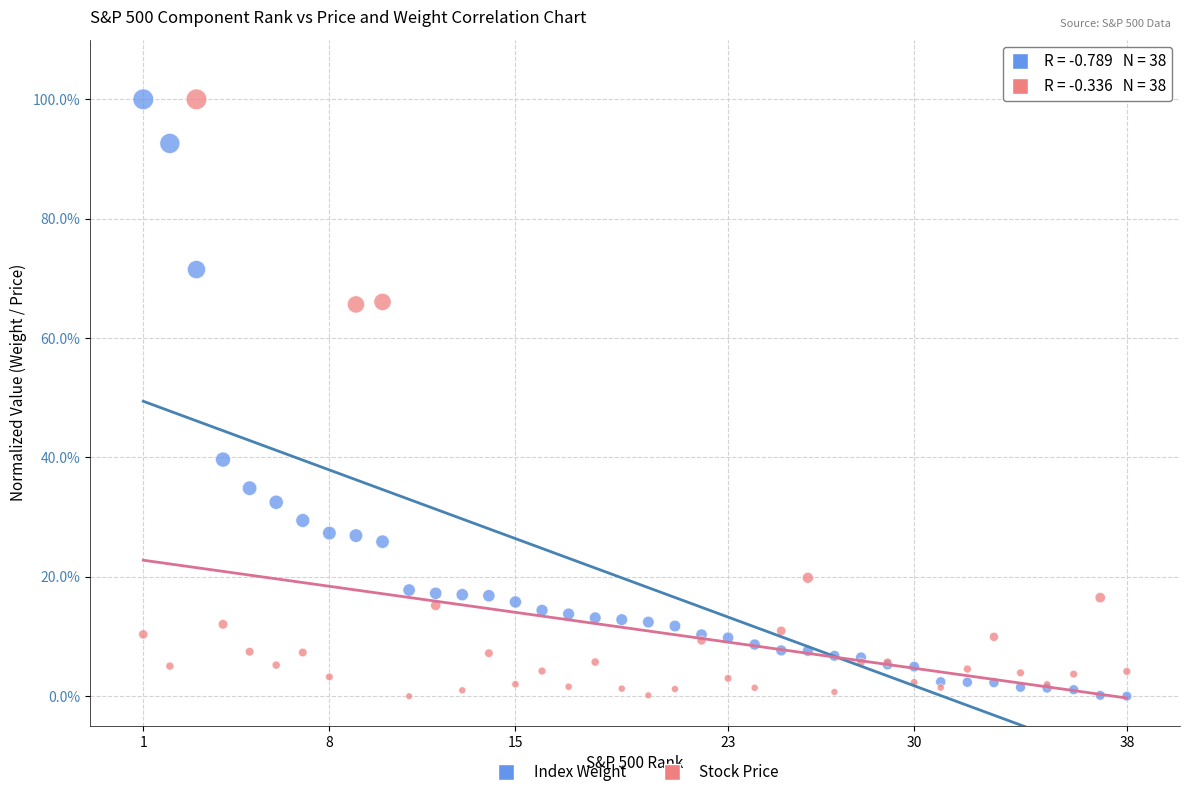

What are all the series names shown in the legend?

Index Weight, Stock Price